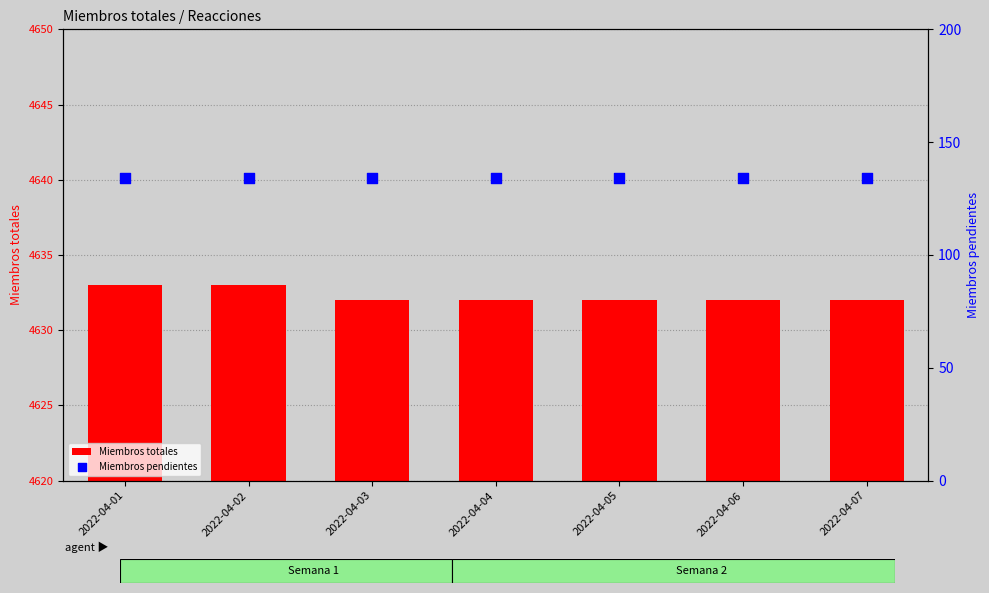

Is the value of Miembros totales at 2022-04-01 greater than the value of Miembros pendientes at 2022-04-04?

No